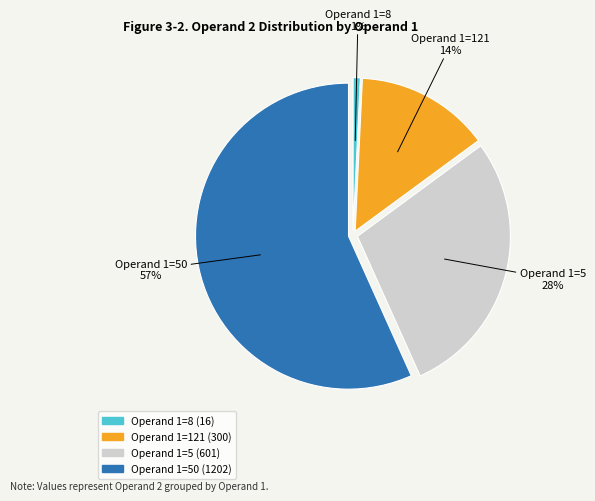

Is there a majority slice in this chart?

Yes